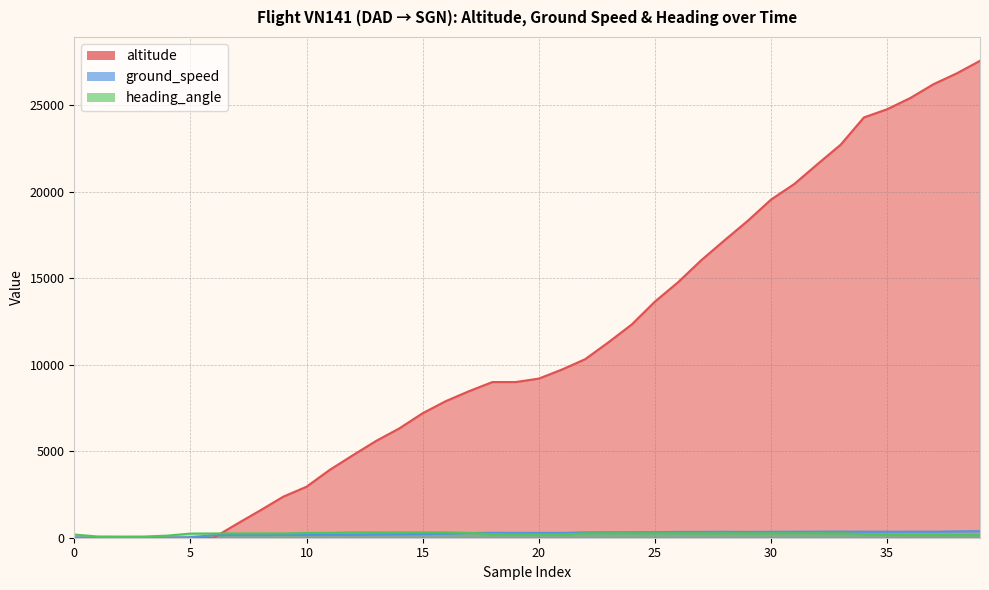

Where is ground_speed nearest to the value 195?

14